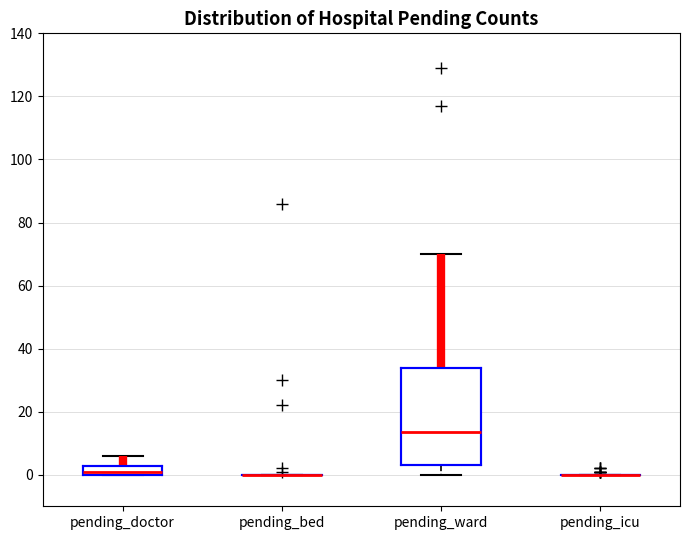

Comparing the boxes themselves (not the whiskers), which one is the tallest?

pending_ward